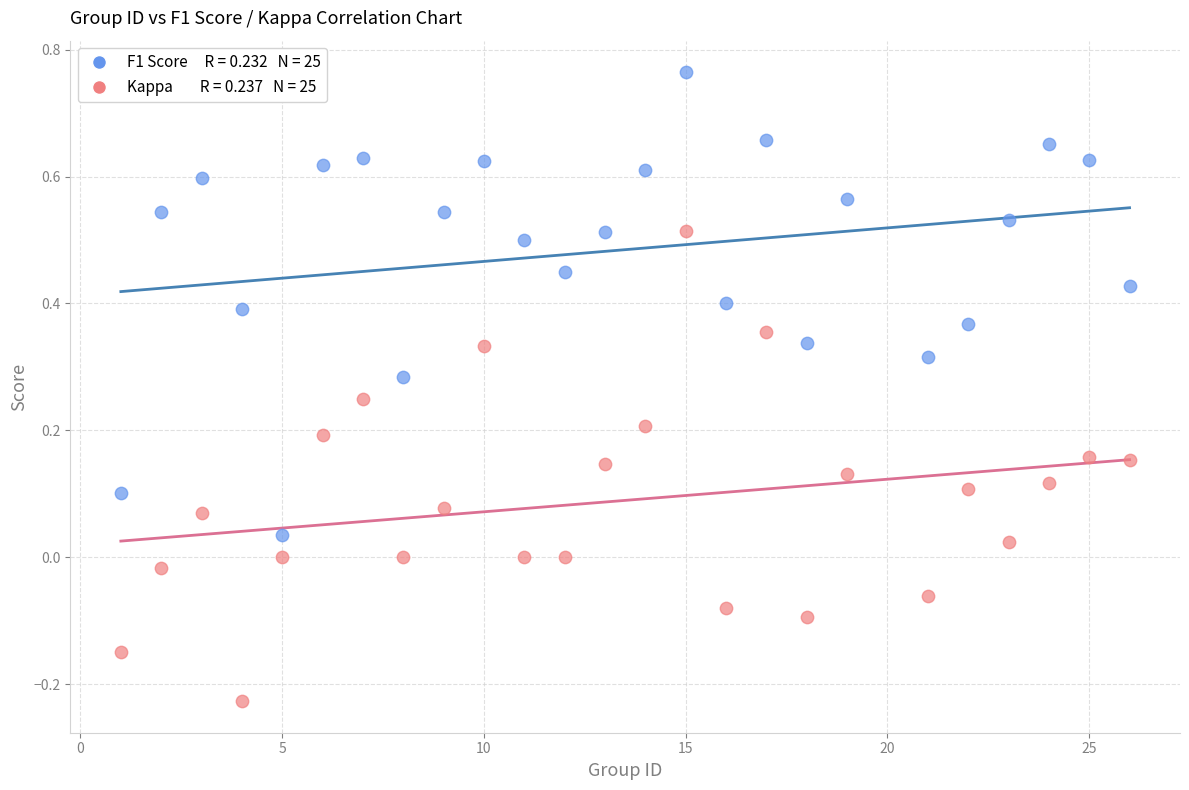

Across all data points, what is the range of Y values (max minus min)?

1.0